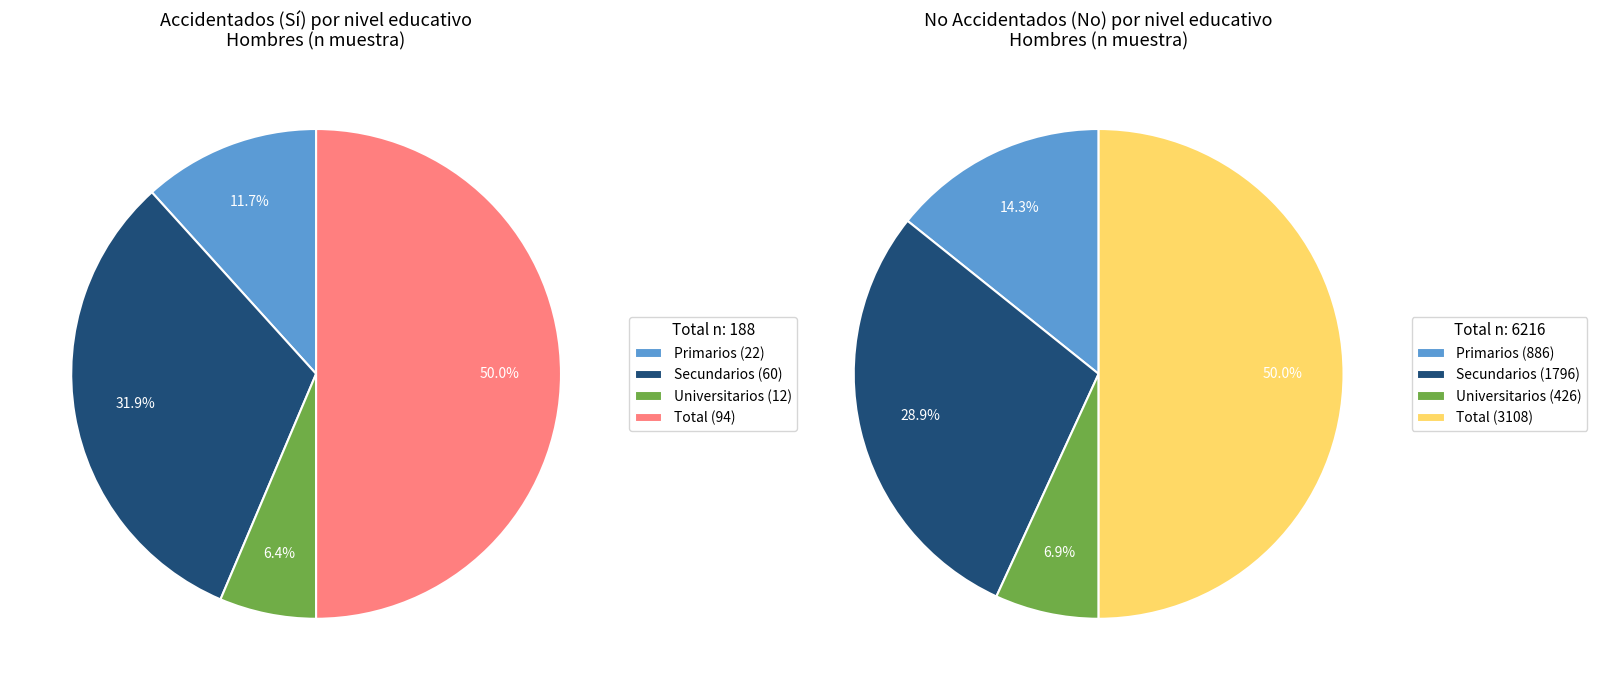

True or false: Universitarios accounts for 6% of the total.

True